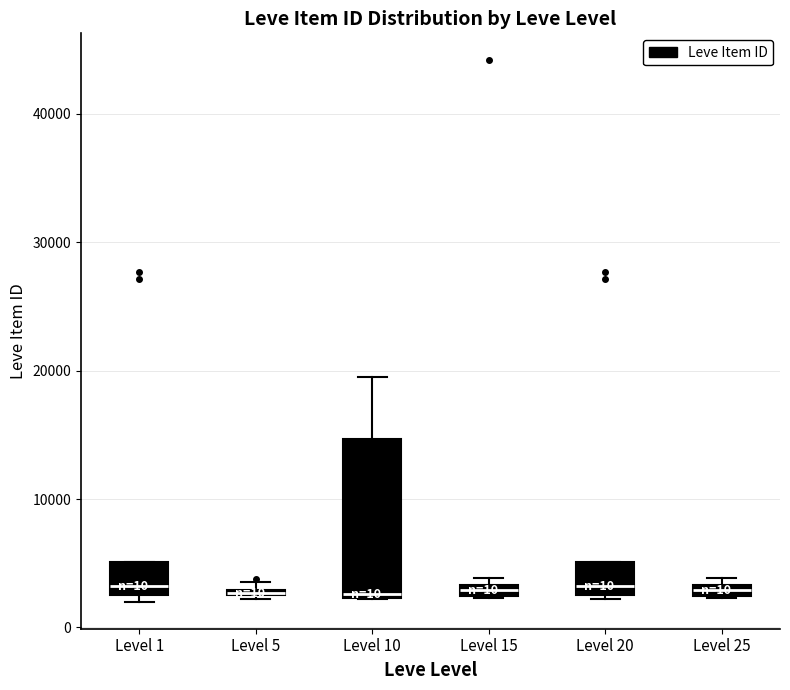

Where is the lower edge of the box for Level 25 on the y-axis? The values are not printed on the chart, so give them approximately, as read against the axis.

2000